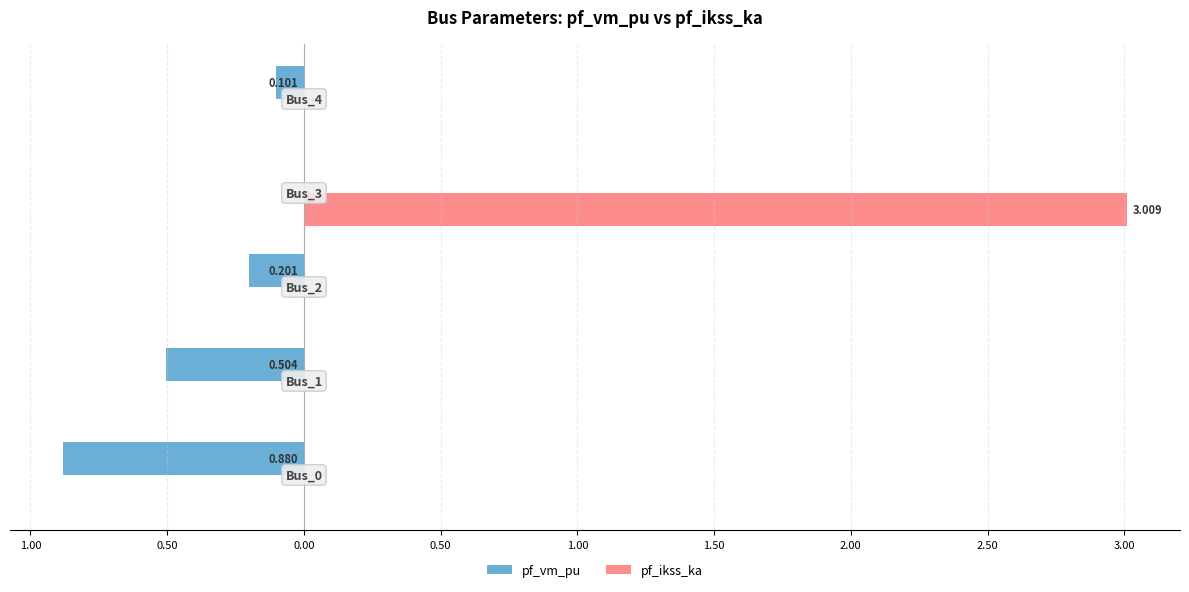

At how many categories does at least one series exceed 0?

1